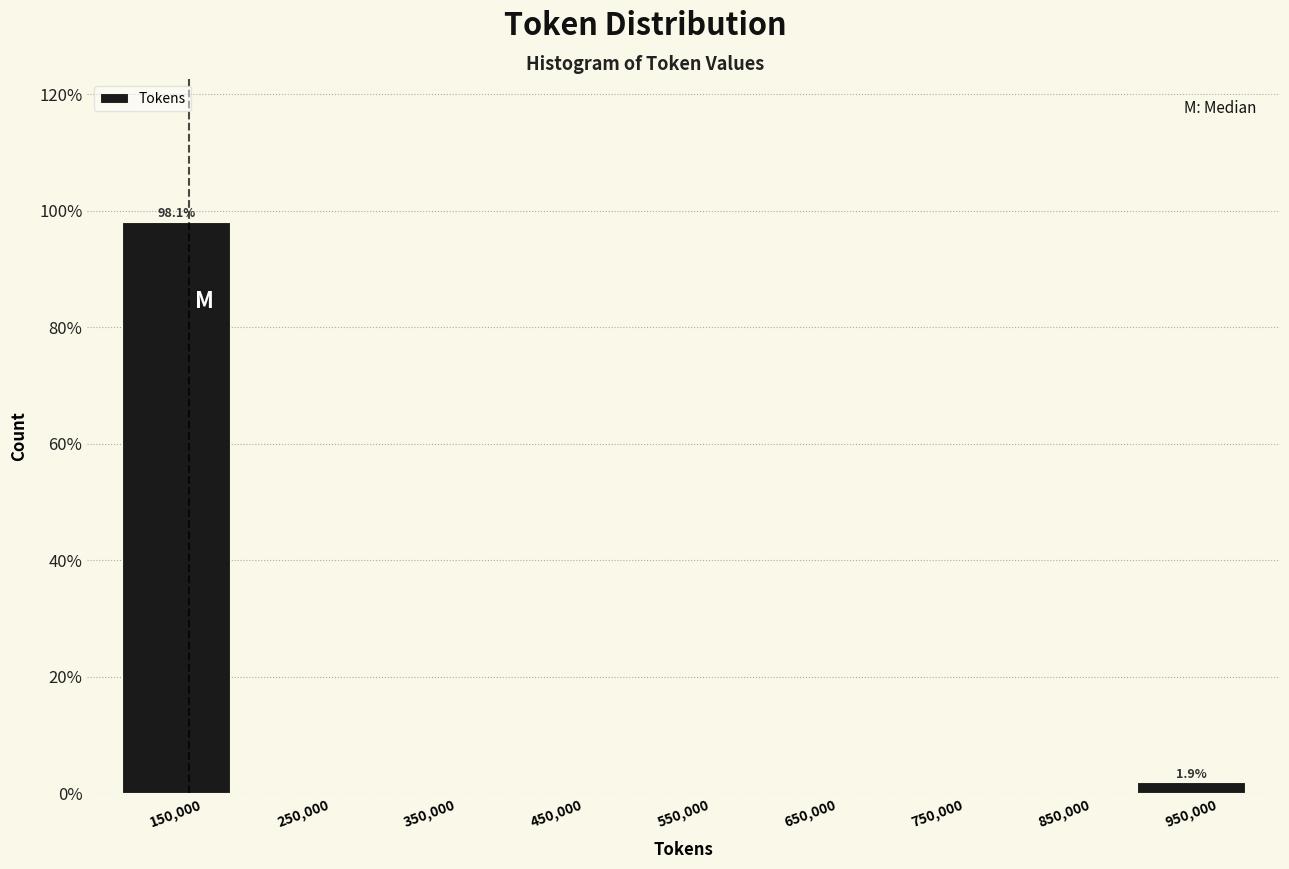

Which range on the x-axis has the tallest bar?

100000 to 200000